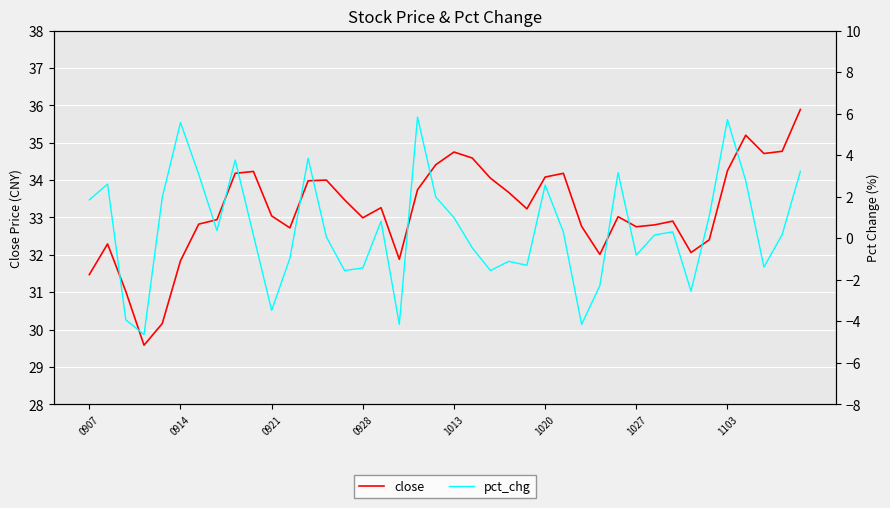

Which series has the largest total across all categories?

close